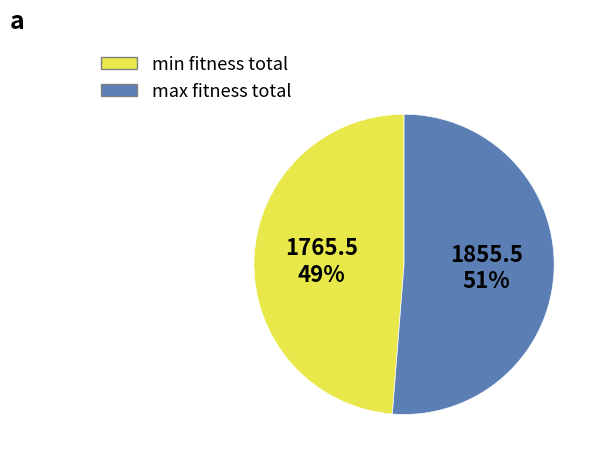

Is it true that min fitness total is 49% of the pie?

True